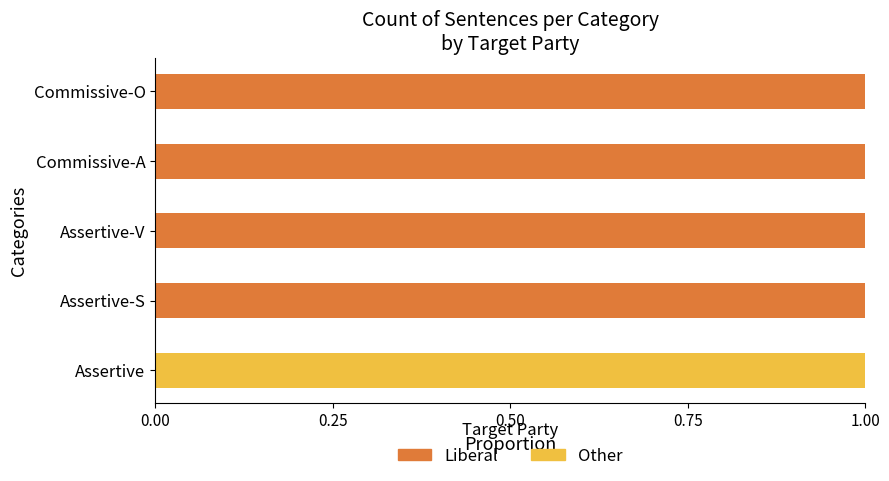

Is it true that Liberal equals 0 at Assertive?

True